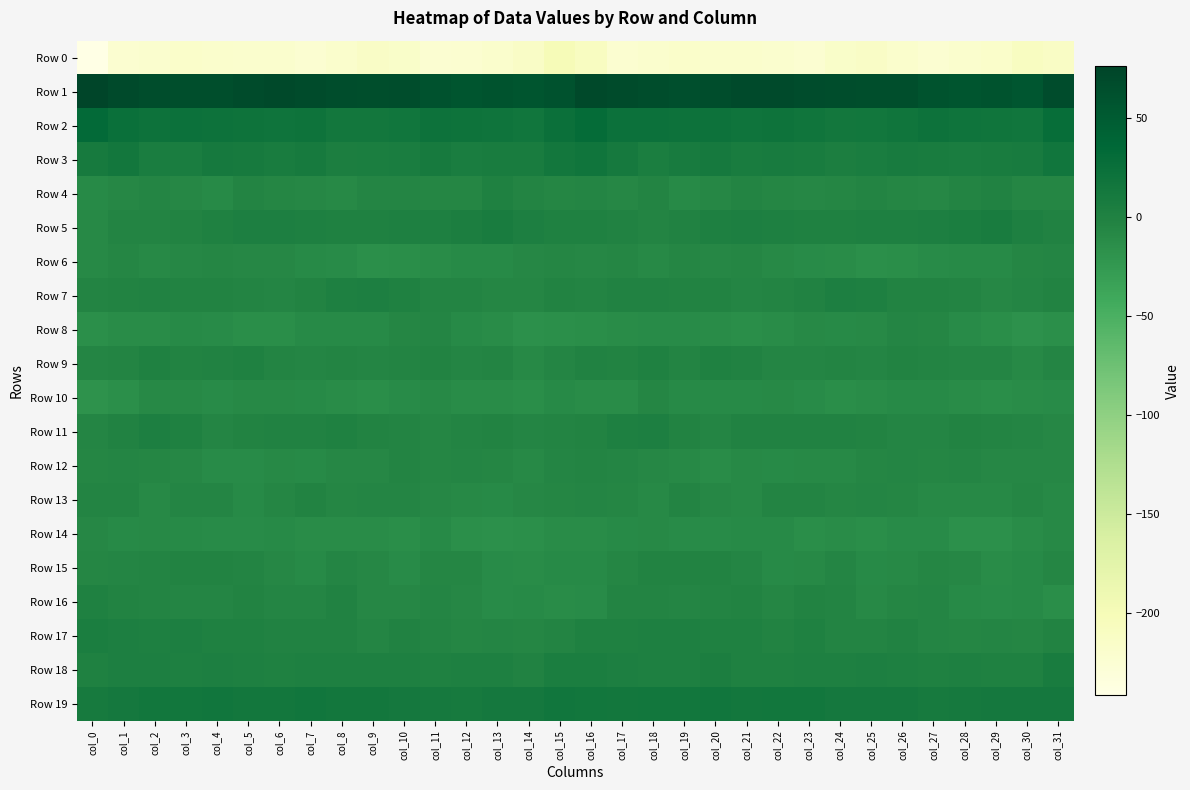

How many data points does each series have?

32